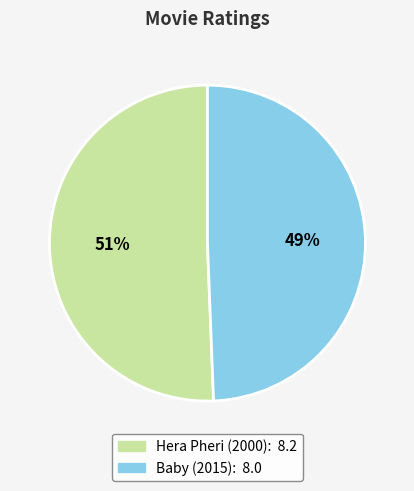

Count the number of slices in the pie.

2